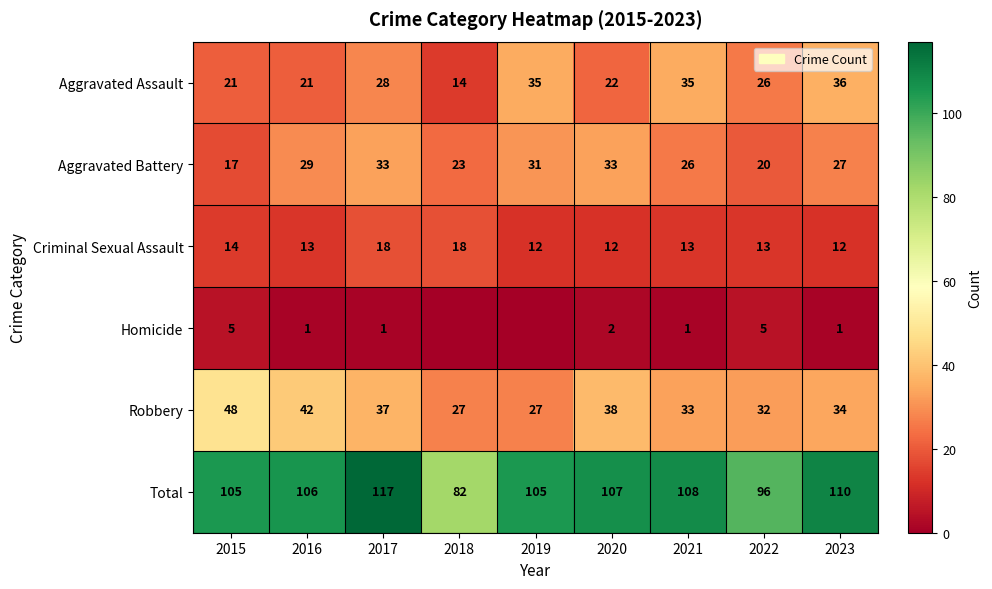

What is the approximate value of Total at 2017, to the nearest 5?

115